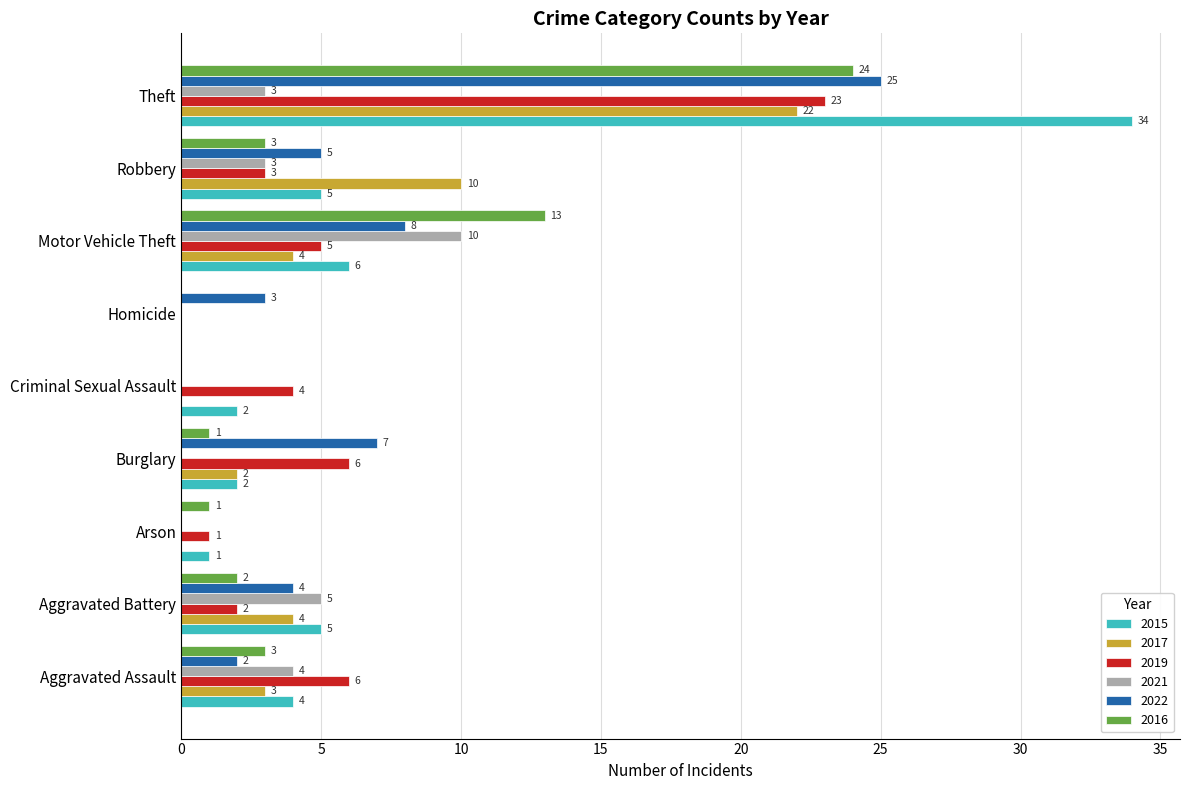

How many values in 2021 are above zero?

5